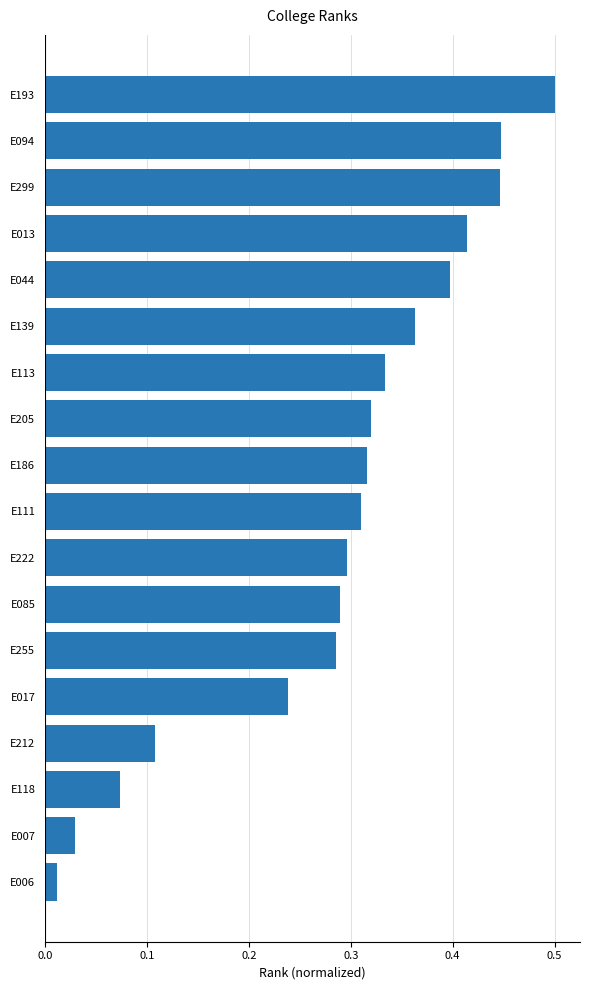

The chart shows a value of 0.4 at E017. True or false?

False